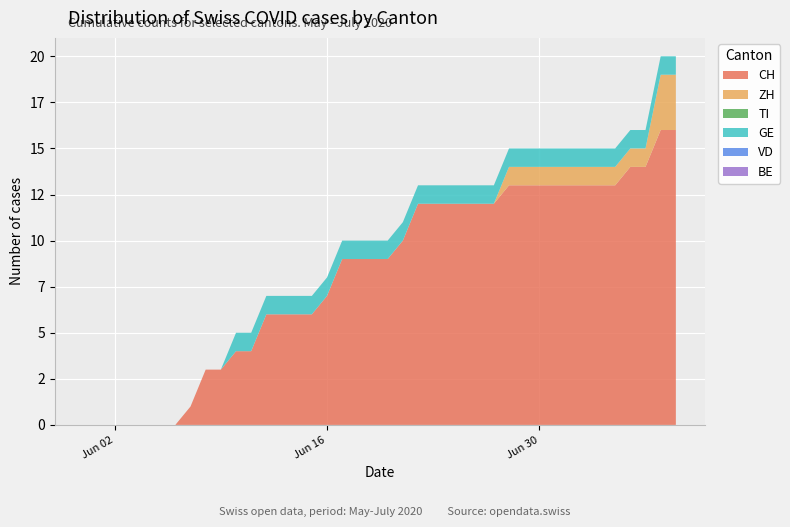

Reading right to left, extract all data points from this chart.

CH: 2020-07-09=16	2020-07-08=16	2020-07-07=14	2020-07-06=14	2020-07-05=13	2020-07-04=13	2020-07-03=13	2020-07-02=13	2020-07-01=13	2020-06-30=13	2020-06-29=13	2020-06-28=13	2020-06-27=12	2020-06-26=12	2020-06-25=12	2020-06-24=12	2020-06-23=12	2020-06-22=12	2020-06-21=10	2020-06-20=9	2020-06-19=9	2020-06-18=9	2020-06-17=9	2020-06-16=7	2020-06-15=6	2020-06-14=6	2020-06-13=6	2020-06-12=6	2020-06-11=4	2020-06-10=4	2020-06-09=3	2020-06-08=3	2020-06-07=1	2020-06-06=0	2020-06-05=0	2020-06-04=0	2020-06-03=0	2020-06-02=0	2020-06-01=0	2020-05-31=0
ZH: 2020-07-09=3	2020-07-08=3	2020-07-07=1	2020-07-06=1	2020-07-05=1	2020-07-04=1	2020-07-03=1	2020-07-02=1	2020-07-01=1	2020-06-30=1	2020-06-29=1	2020-06-28=1	2020-06-27=0	2020-06-26=0	2020-06-25=0	2020-06-24=0	2020-06-23=0	2020-06-22=0	2020-06-21=0	2020-06-20=0	2020-06-19=0	2020-06-18=0	2020-06-17=0	2020-06-16=0	2020-06-15=0	2020-06-14=0	2020-06-13=0	2020-06-12=0	2020-06-11=0	2020-06-10=0	2020-06-09=0	2020-06-08=0	2020-06-07=0	2020-06-06=0	2020-06-05=0	2020-06-04=0	2020-06-03=0	2020-06-02=0	2020-06-01=0	2020-05-31=0
TI: 2020-07-09=0	2020-07-08=0	2020-07-07=0	2020-07-06=0	2020-07-05=0	2020-07-04=0	2020-07-03=0	2020-07-02=0	2020-07-01=0	2020-06-30=0	2020-06-29=0	2020-06-28=0	2020-06-27=0	2020-06-26=0	2020-06-25=0	2020-06-24=0	2020-06-23=0	2020-06-22=0	2020-06-21=0	2020-06-20=0	2020-06-19=0	2020-06-18=0	2020-06-17=0	2020-06-16=0	2020-06-15=0	2020-06-14=0	2020-06-13=0	2020-06-12=0	2020-06-11=0	2020-06-10=0	2020-06-09=0	2020-06-08=0	2020-06-07=0	2020-06-06=0	2020-06-05=0	2020-06-04=0	2020-06-03=0	2020-06-02=0	2020-06-01=0	2020-05-31=0
GE: 2020-07-09=1	2020-07-08=1	2020-07-07=1	2020-07-06=1	2020-07-05=1	2020-07-04=1	2020-07-03=1	2020-07-02=1	2020-07-01=1	2020-06-30=1	2020-06-29=1	2020-06-28=1	2020-06-27=1	2020-06-26=1	2020-06-25=1	2020-06-24=1	2020-06-23=1	2020-06-22=1	2020-06-21=1	2020-06-20=1	2020-06-19=1	2020-06-18=1	2020-06-17=1	2020-06-16=1	2020-06-15=1	2020-06-14=1	2020-06-13=1	2020-06-12=1	2020-06-11=1	2020-06-10=1	2020-06-09=0	2020-06-08=0	2020-06-07=0	2020-06-06=0	2020-06-05=0	2020-06-04=0	2020-06-03=0	2020-06-02=0	2020-06-01=0	2020-05-31=0
VD: 2020-07-09=0	2020-07-08=0	2020-07-07=0	2020-07-06=0	2020-07-05=0	2020-07-04=0	2020-07-03=0	2020-07-02=0	2020-07-01=0	2020-06-30=0	2020-06-29=0	2020-06-28=0	2020-06-27=0	2020-06-26=0	2020-06-25=0	2020-06-24=0	2020-06-23=0	2020-06-22=0	2020-06-21=0	2020-06-20=0	2020-06-19=0	2020-06-18=0	2020-06-17=0	2020-06-16=0	2020-06-15=0	2020-06-14=0	2020-06-13=0	2020-06-12=0	2020-06-11=0	2020-06-10=0	2020-06-09=0	2020-06-08=0	2020-06-07=0	2020-06-06=0	2020-06-05=0	2020-06-04=0	2020-06-03=0	2020-06-02=0	2020-06-01=0	2020-05-31=0
BE: 2020-07-09=0	2020-07-08=0	2020-07-07=0	2020-07-06=0	2020-07-05=0	2020-07-04=0	2020-07-03=0	2020-07-02=0	2020-07-01=0	2020-06-30=0	2020-06-29=0	2020-06-28=0	2020-06-27=0	2020-06-26=0	2020-06-25=0	2020-06-24=0	2020-06-23=0	2020-06-22=0	2020-06-21=0	2020-06-20=0	2020-06-19=0	2020-06-18=0	2020-06-17=0	2020-06-16=0	2020-06-15=0	2020-06-14=0	2020-06-13=0	2020-06-12=0	2020-06-11=0	2020-06-10=0	2020-06-09=0	2020-06-08=0	2020-06-07=0	2020-06-06=0	2020-06-05=0	2020-06-04=0	2020-06-03=0	2020-06-02=0	2020-06-01=0	2020-05-31=0